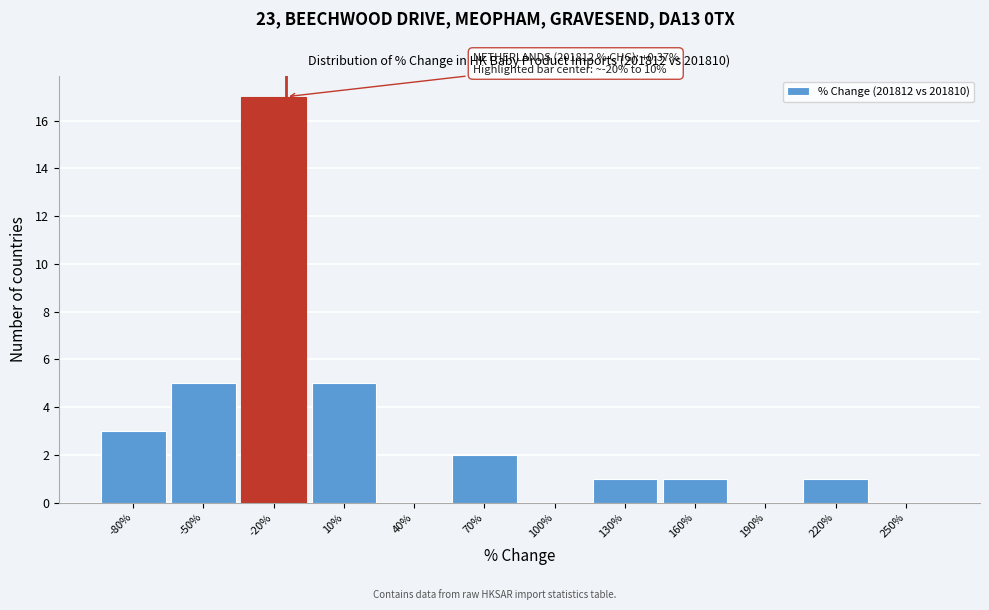

Reading right to left, transcribe all the data shown in this chart.

250%=0	220%=1	190%=0	160%=1	130%=1	100%=0	70%=2	40%=0	10%=5	-20%=17	-50%=5	-80%=3